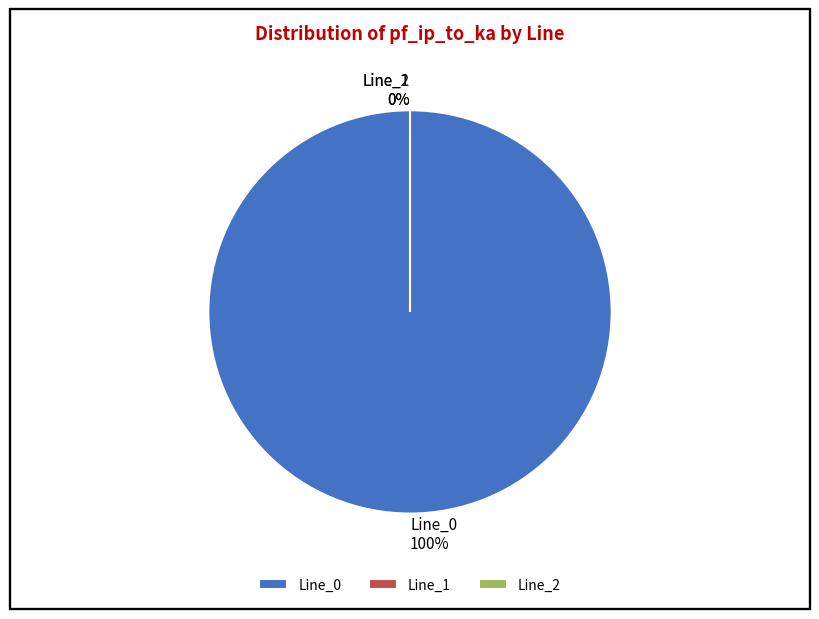

To the nearest percent, what portion does Line_0 represent?

100%